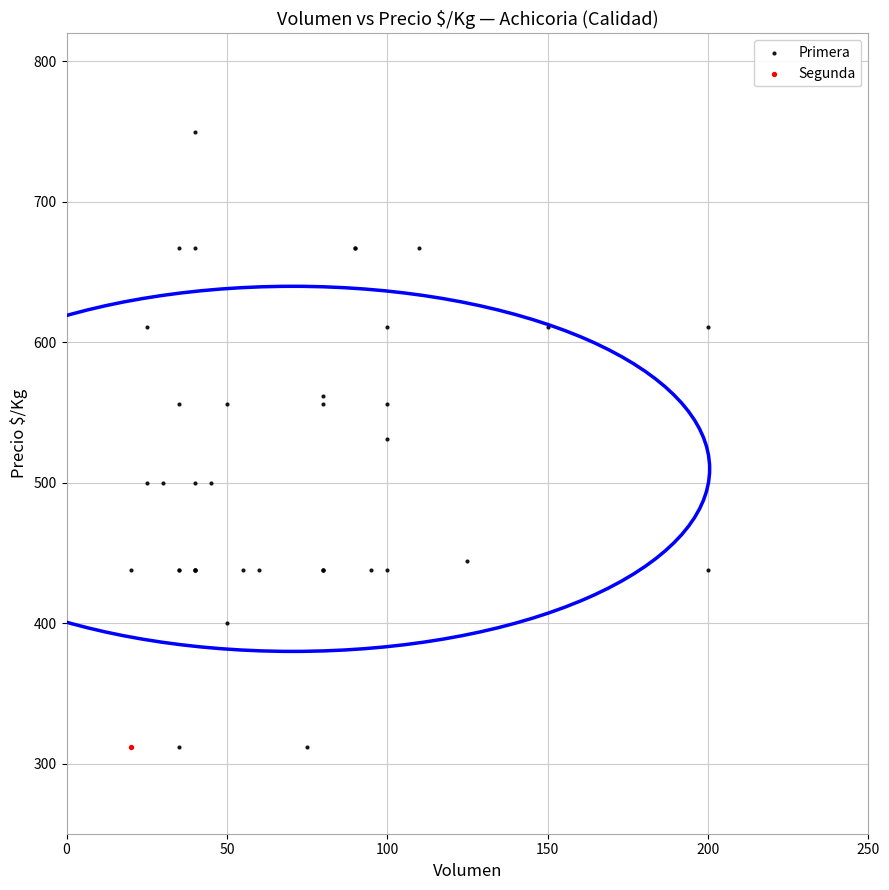

What are all the series names shown in the legend?

Primera, Segunda